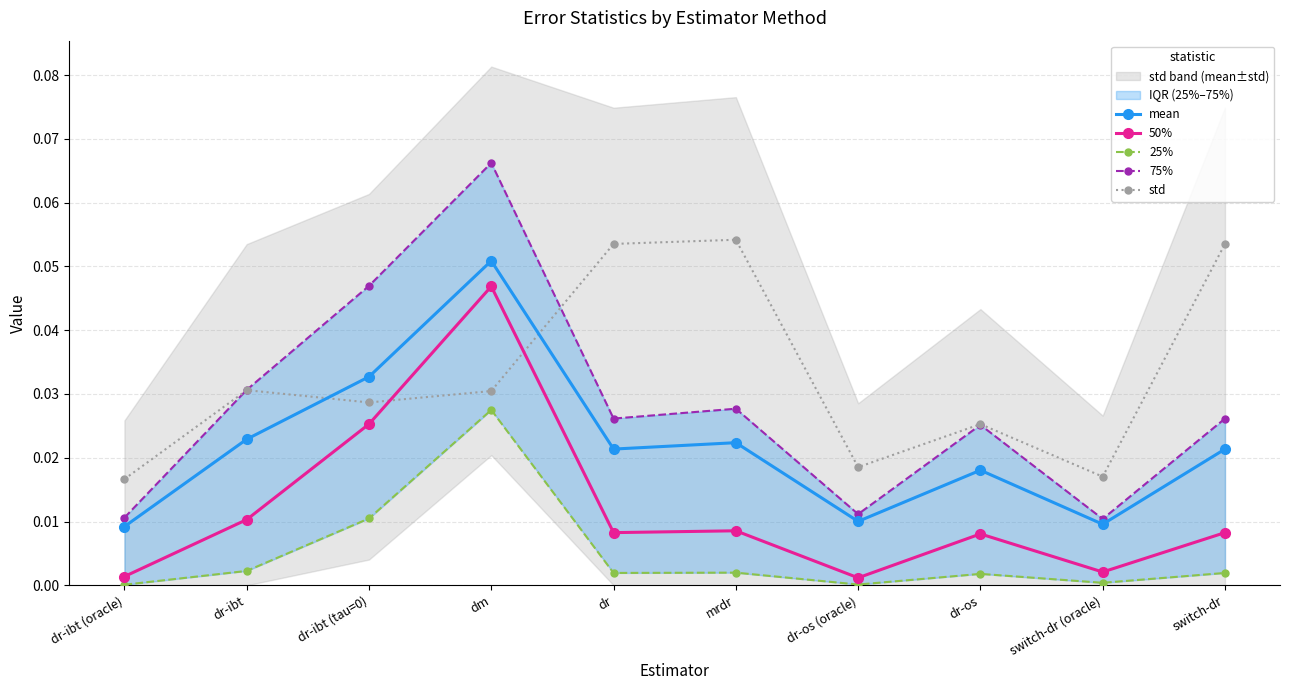

What are all the series names shown in the legend?

mean, 50%, 25%, 75%, std